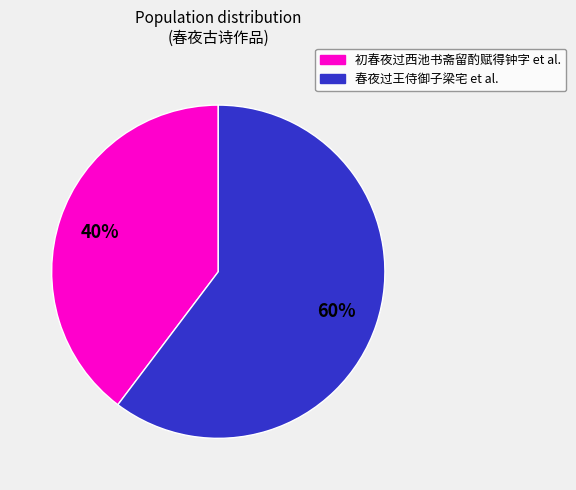

To the nearest percent, what is the average slice percentage?

50%